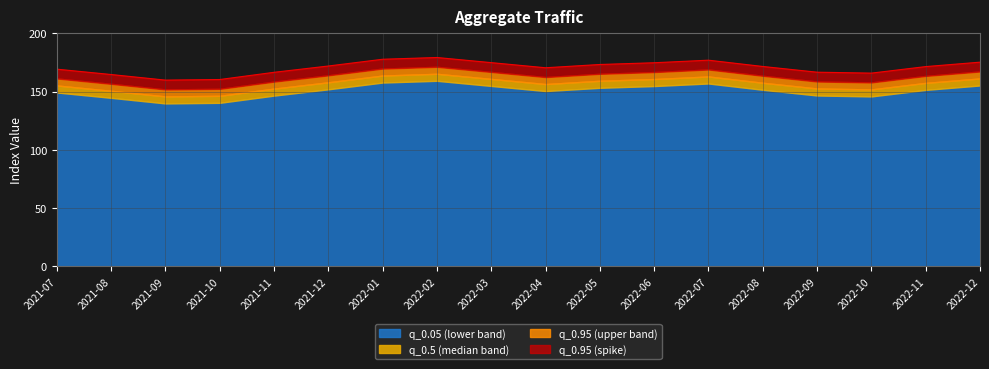

Does the chart display data point markers on the line(s)?

No